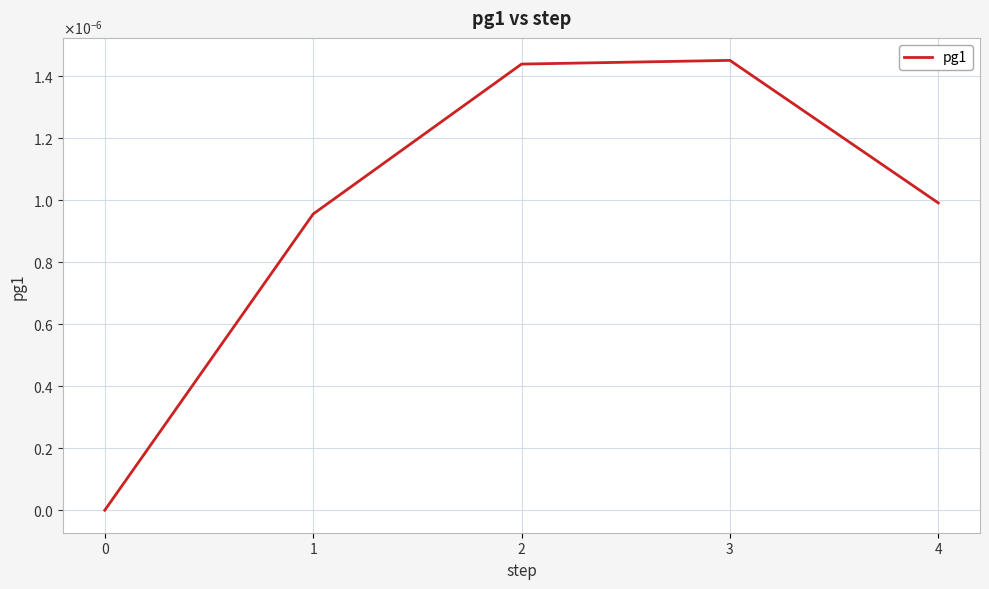

How many interior local peaks (higher than both neighbors) does the data have?

1